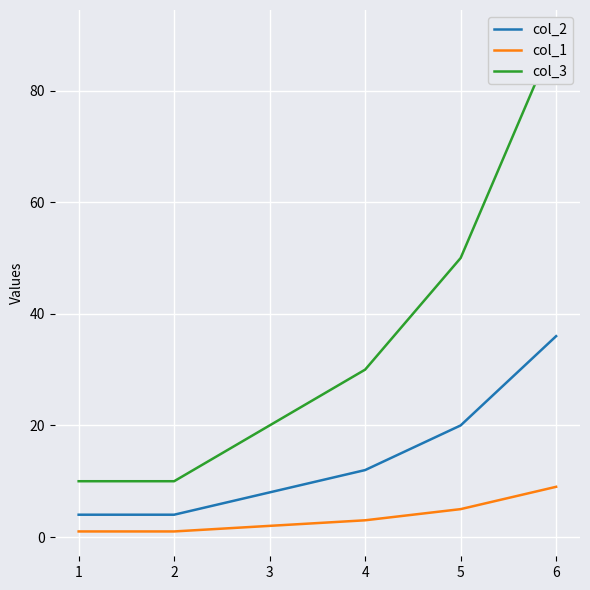

True or false: col_3 and col_2 cross at least once.

False